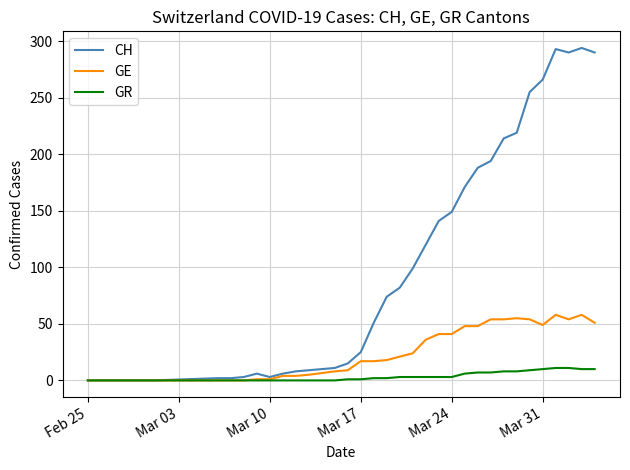

Which series has the largest range (max minus min)?

CH